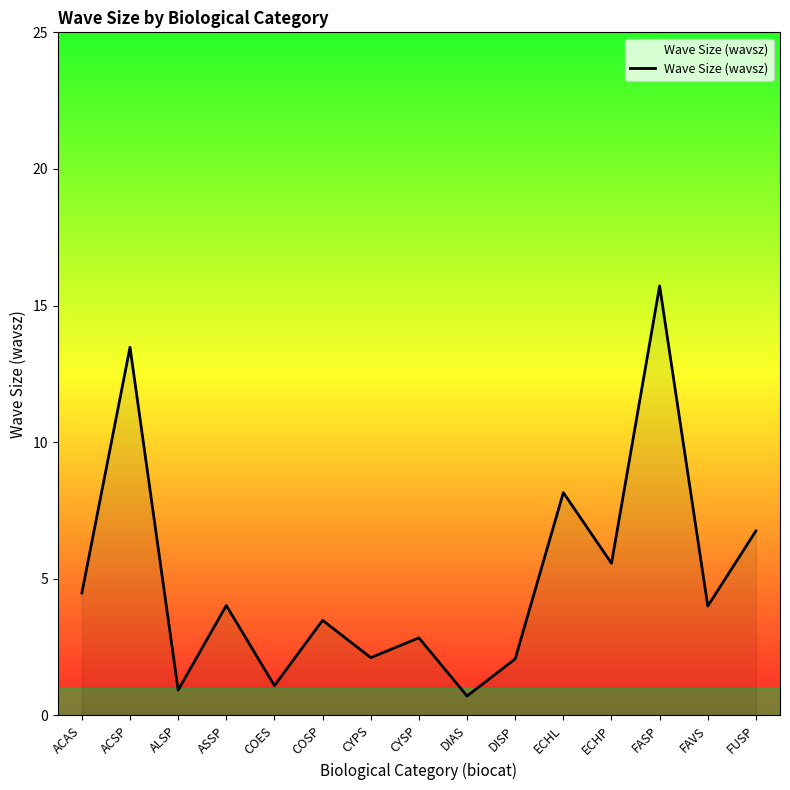

What is the sum of all values?

75.4